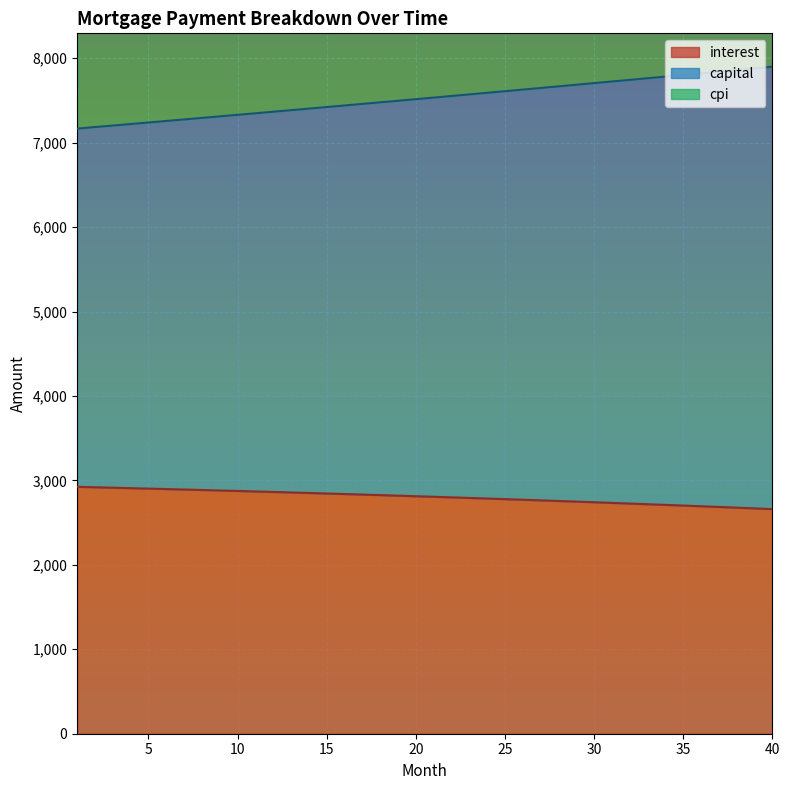

How many lines are shown in the chart?

3